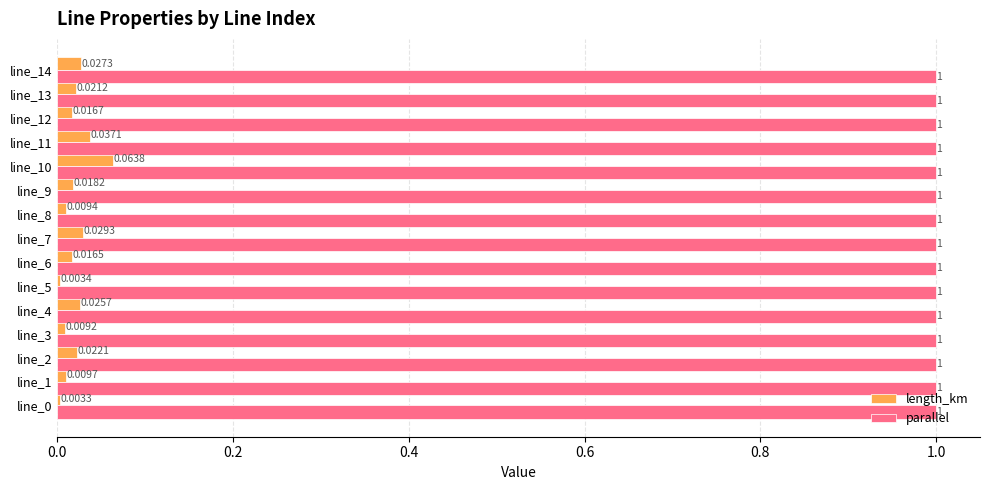

Which series has the widest spread of values?

length_km